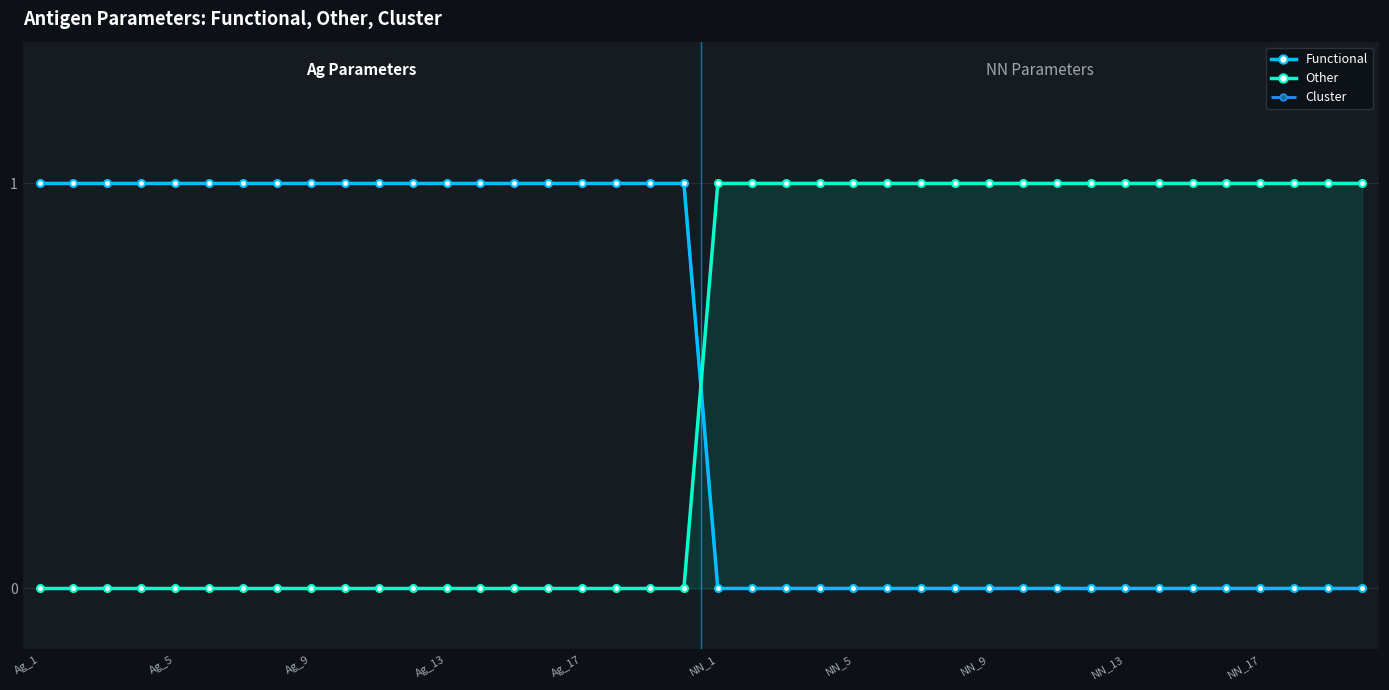

How many times do Cluster and Other cross each other?

1